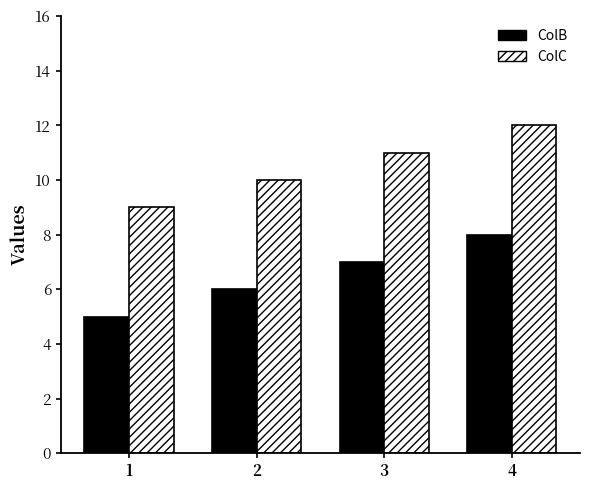

What is the value of the ColB bar at the 1st from the left?

5